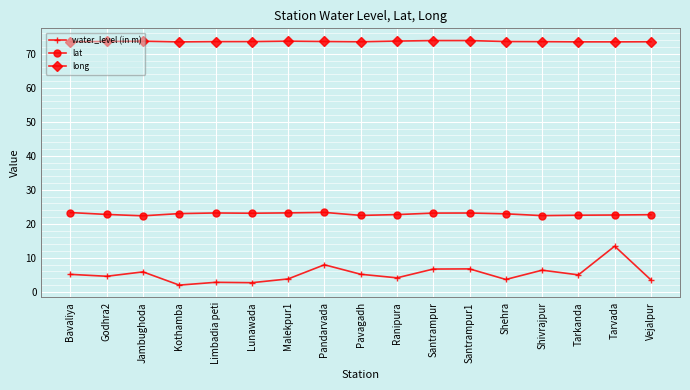

What are all the series names shown in the legend?

water_level (in m), lat, long